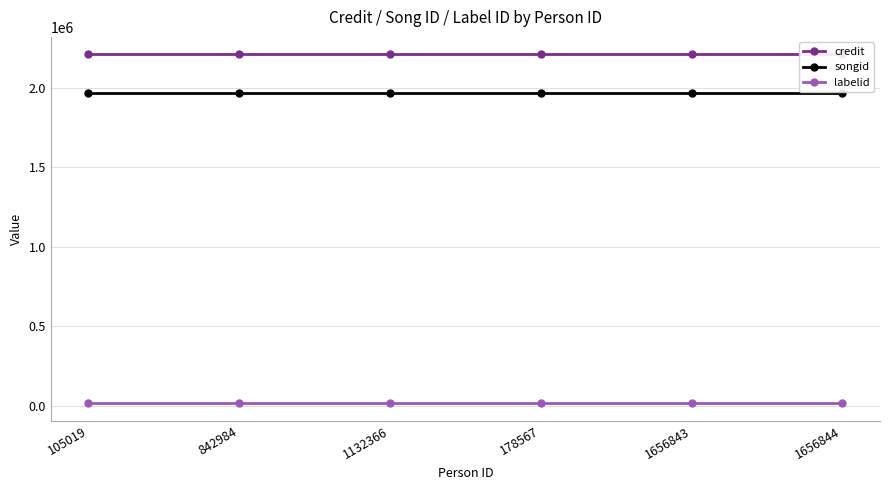

How many categories are shown in the chart?

6